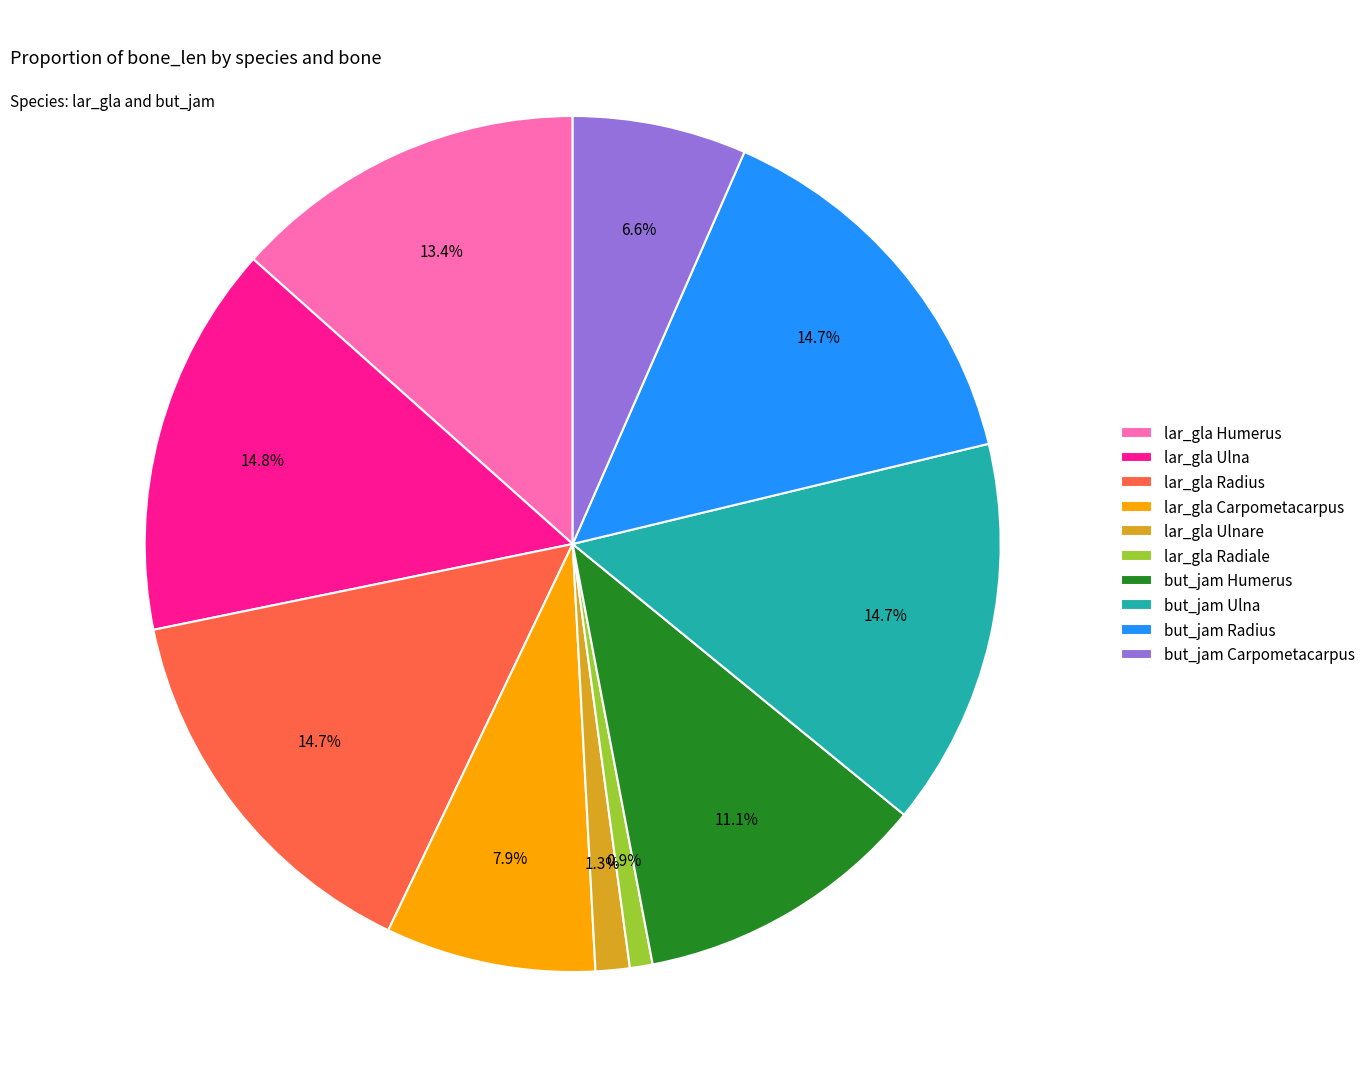

Does but_jam Ulna account for over 50% of the chart?

No